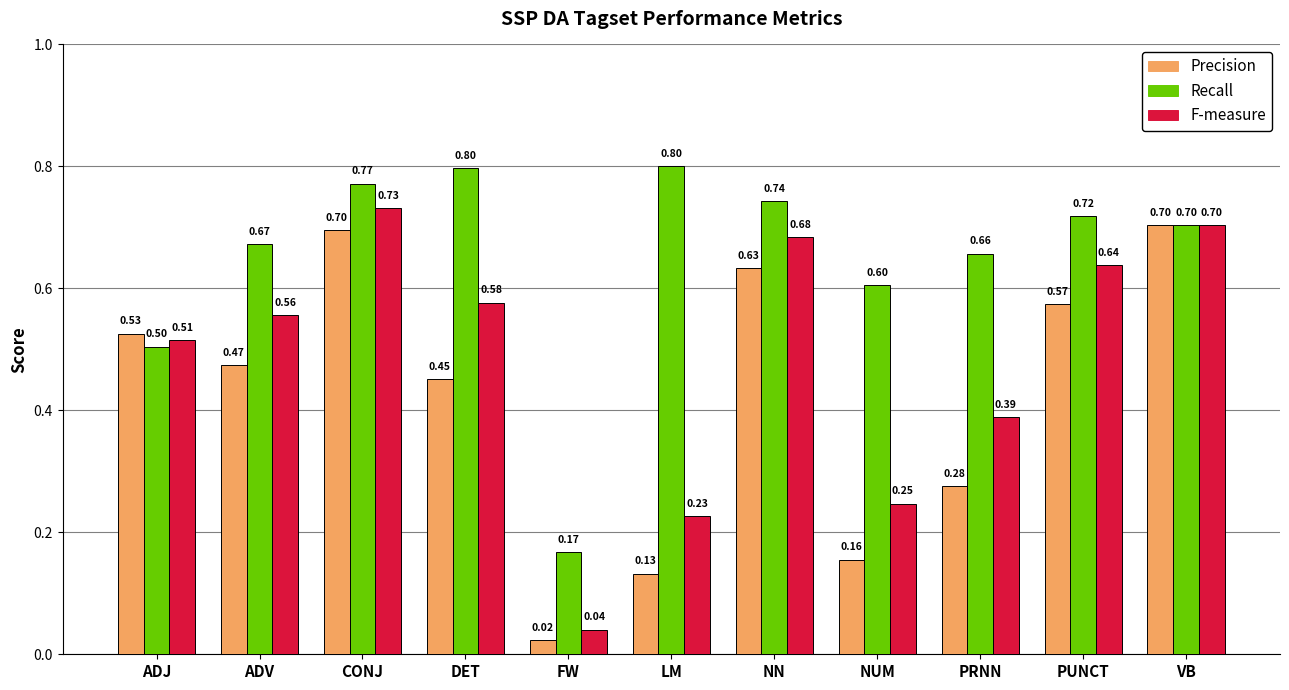

Between ADJ and PUNCT, which series saw the biggest shift?

Recall